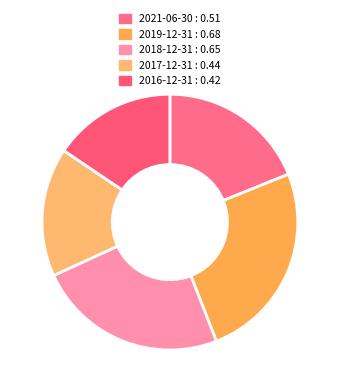

The 2018-12-31 slice represents 33% of the pie. True or false?

False